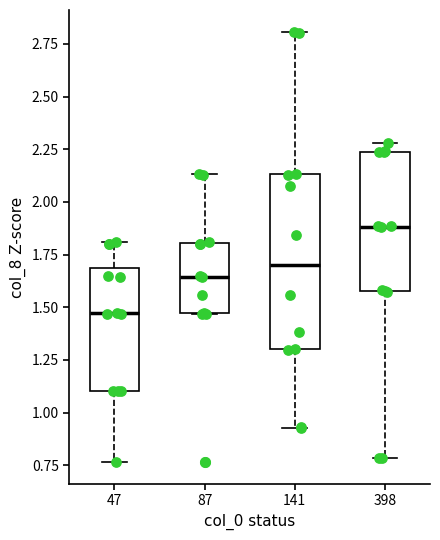

Reading left to right, transcribe this box plot: for each box, give where its median line is, the range the box spans, and where its two whiskers end, as read against the y-axis. The values are not printed on the chart, so give them approximately, as read against the axis.

47: median 1.45, box 1.10 to 1.70, whiskers 0.75 to 1.80
87: median 1.65, box 1.45 to 1.80, whiskers 1.45 to 2.15
141: median 1.70, box 1.30 to 2.15, whiskers 0.90 to 2.80
398: median 1.90, box 1.60 to 2.25, whiskers 0.80 to 2.30